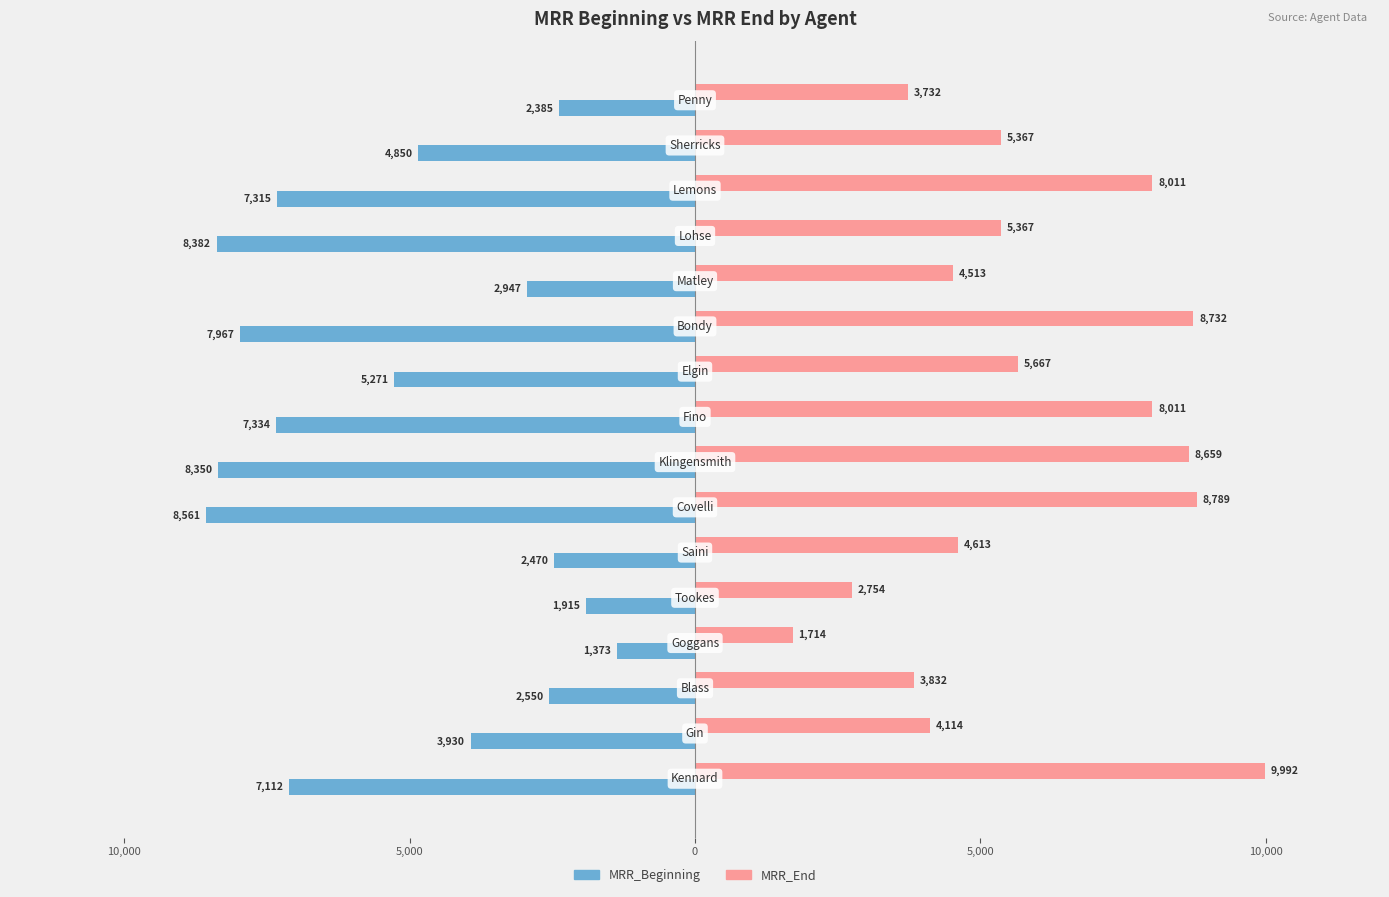

What is the average value of the MRR_Beginning series?

-5170